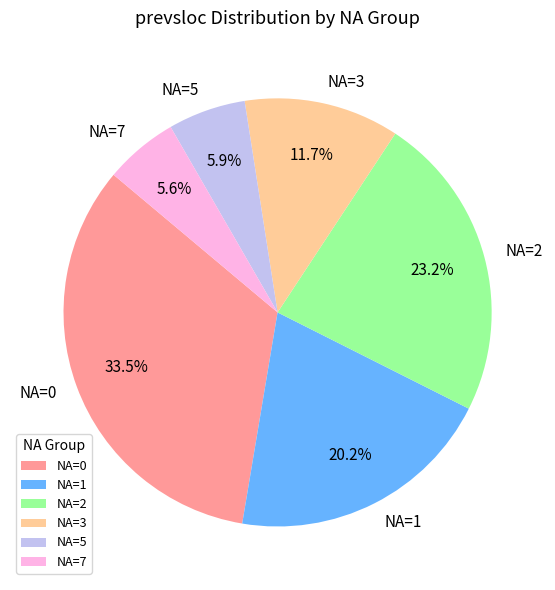

Between NA=2 and NA=0, which is larger?

NA=0